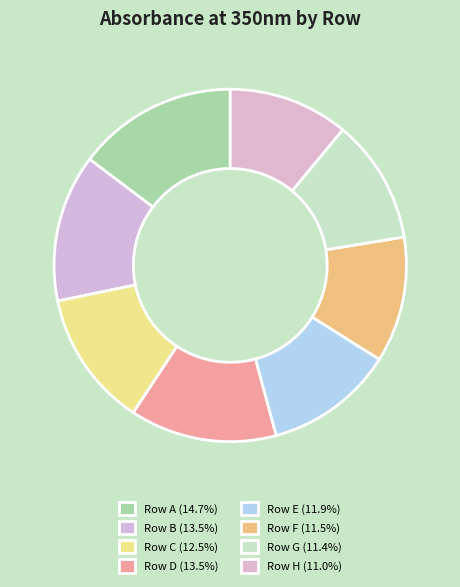

Is there any slice that represents more than half of the pie?

No